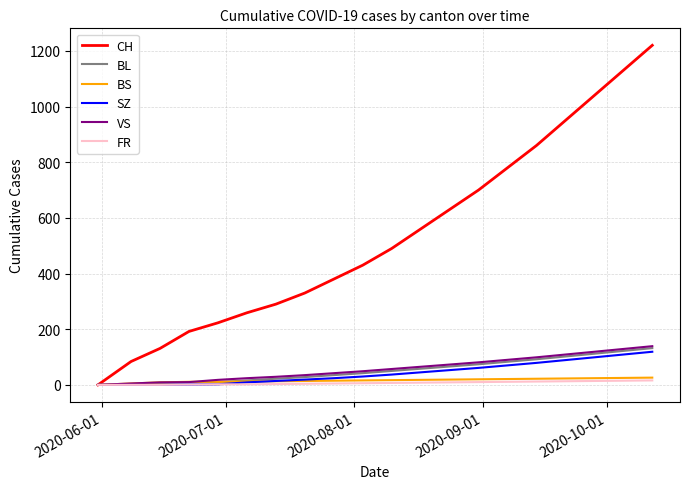

Which series has the largest total across all categories?

CH